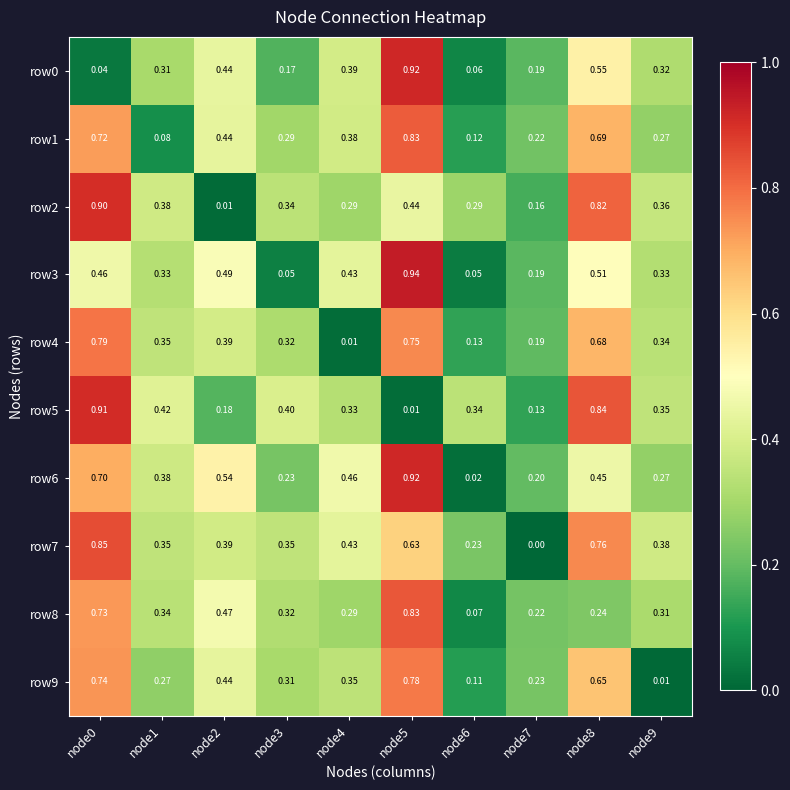

Is the value of row5 at node3 greater than the value of row2 at node1?

Yes